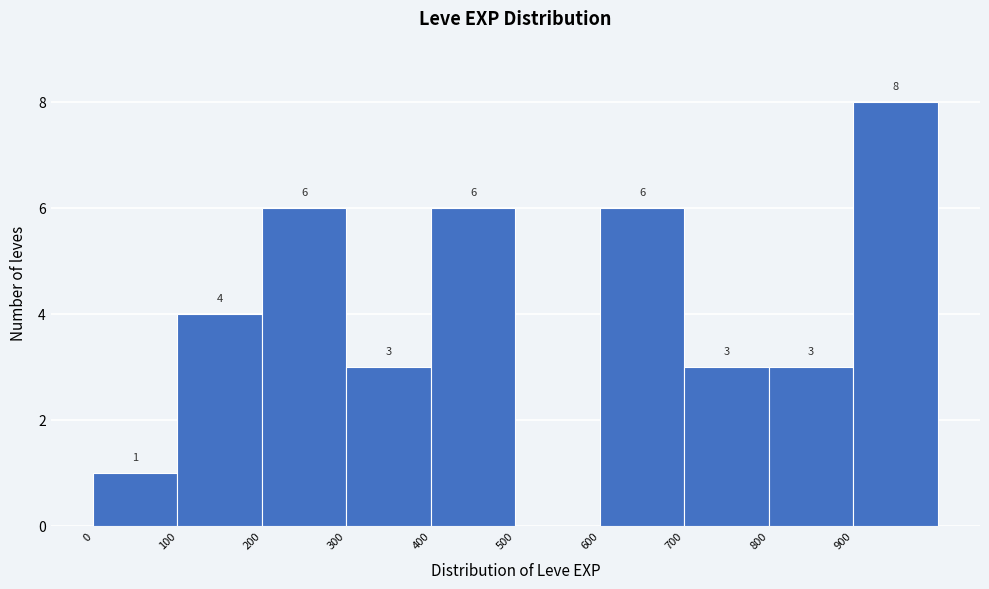

Over which range of the x-axis is the bar tallest?

900 to 1000